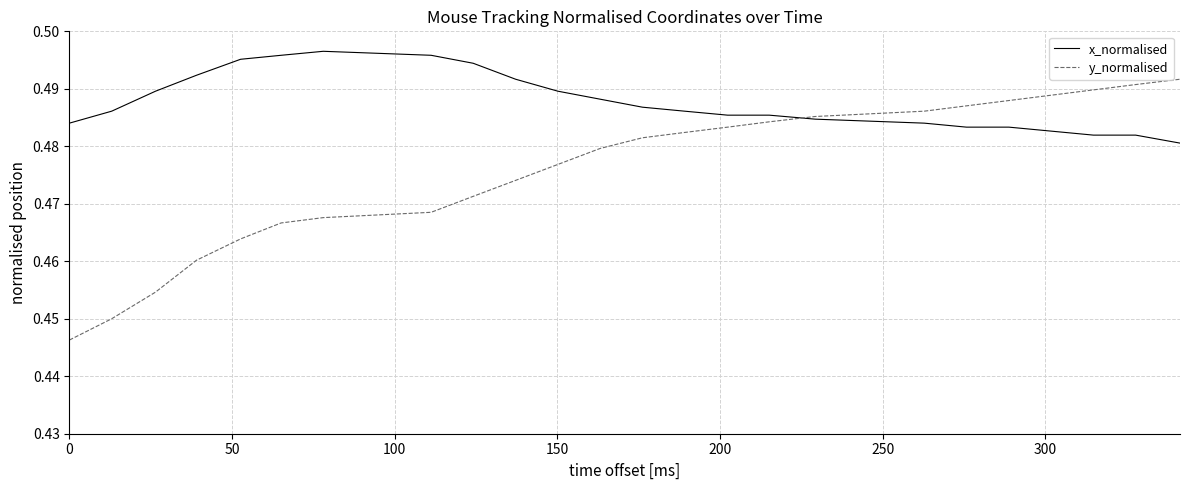

Which series has the largest total across all categories?

x_normalised